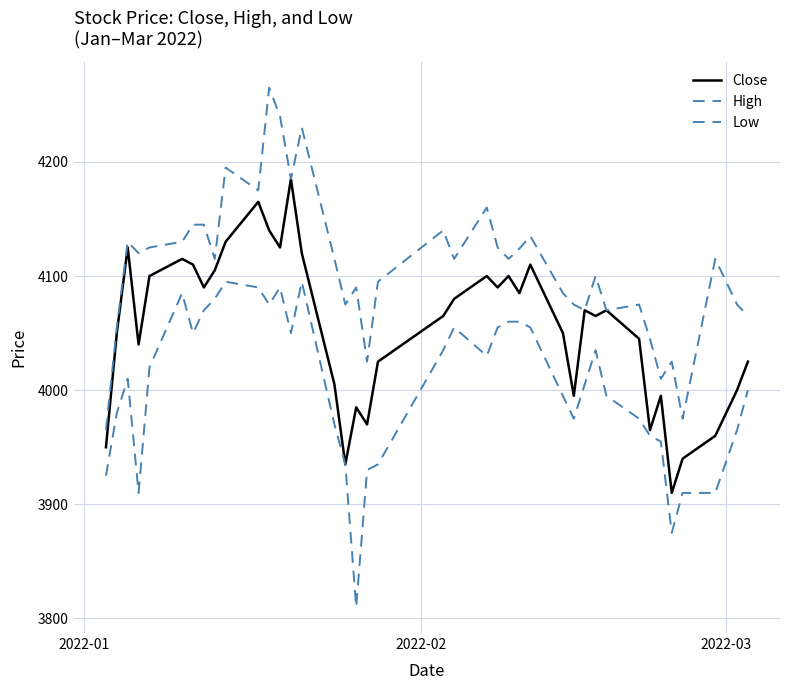

Rank the series by their maximum value, from highest to lowest.

High, Close, Low